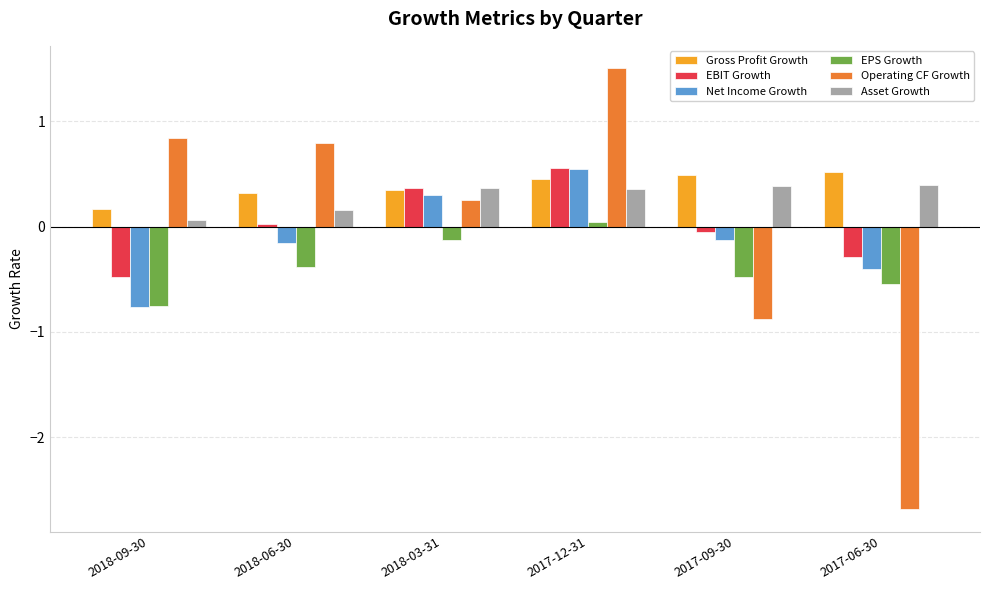

How many groups of bars are there?

6